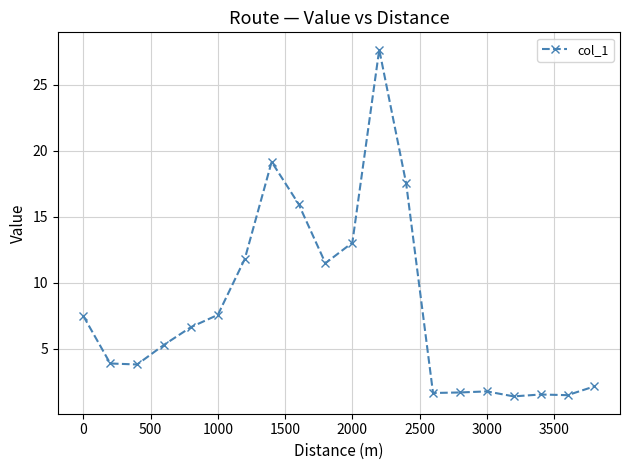

True or false: there are more than 2 points higher than both neighbors.

True